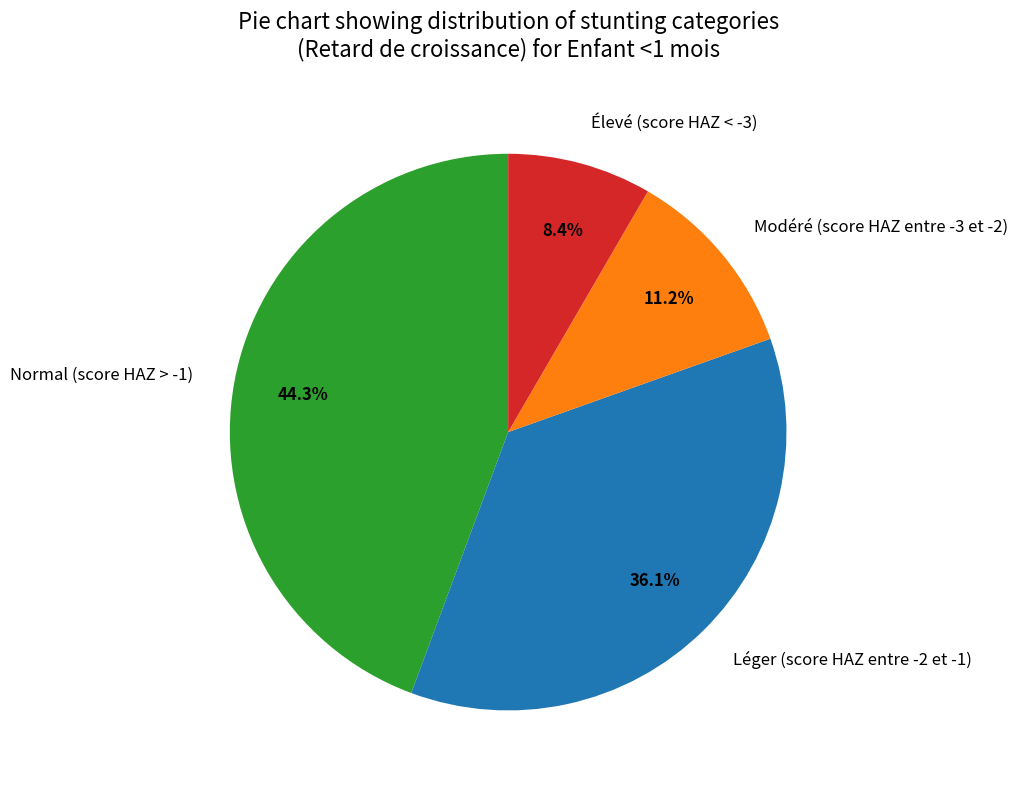

Is there a majority slice in this chart?

No